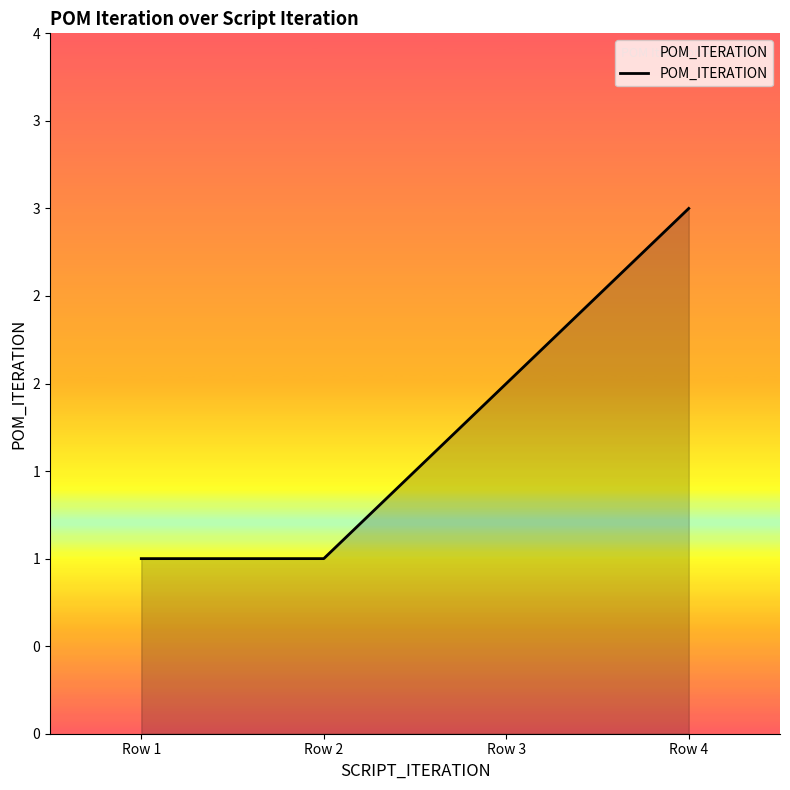

Does the chart display data point markers on the line(s)?

No